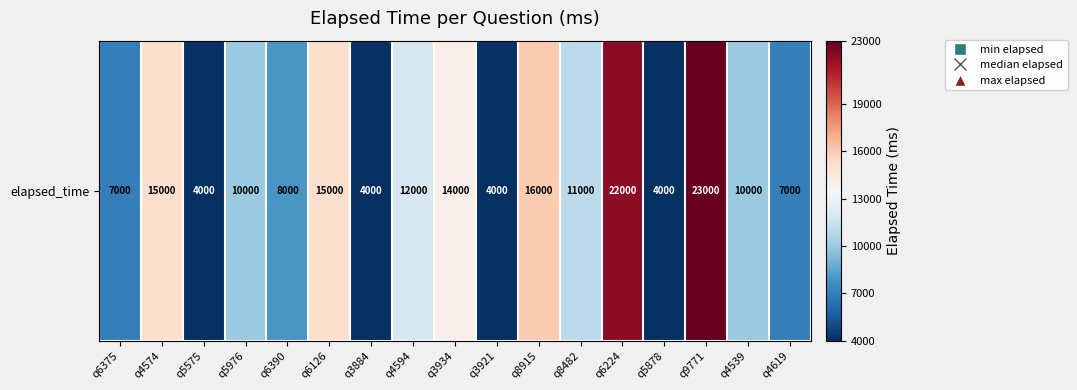

What is the minimum value shown in the chart?

4000